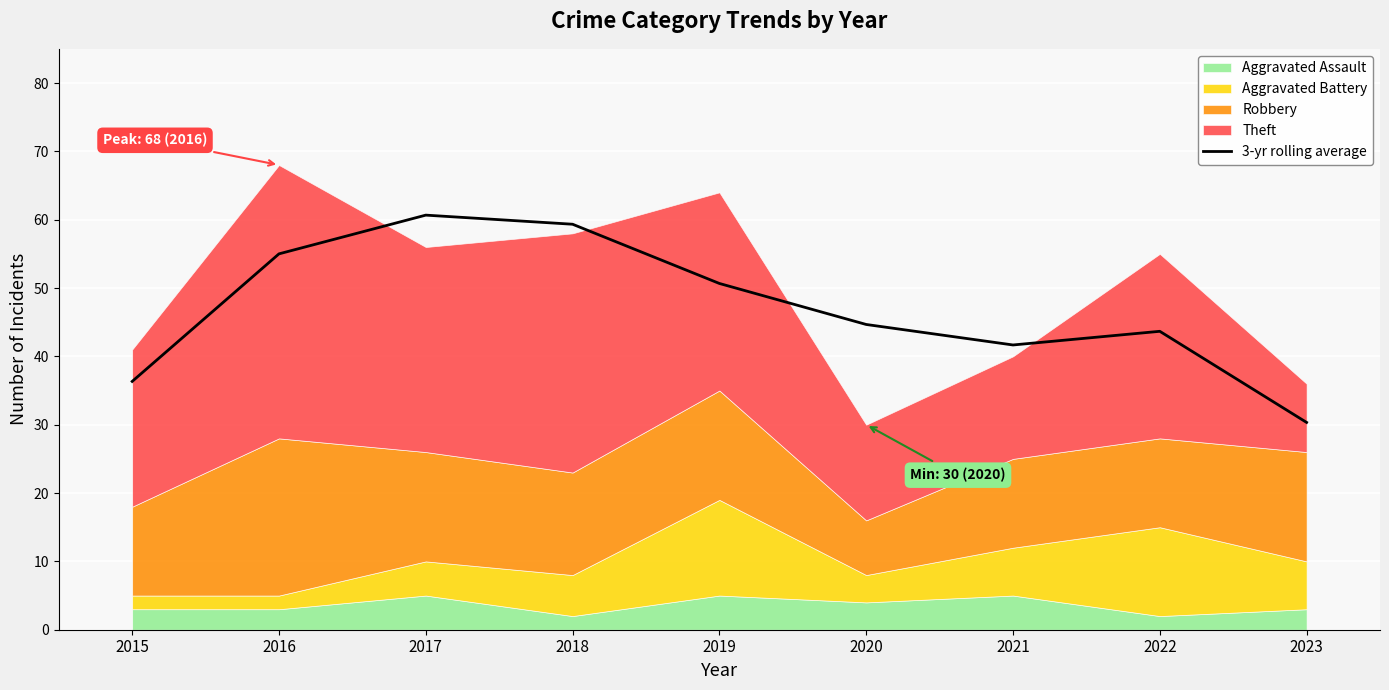

Reading right to left, list all the values displayed in this chart.

2023=30.3	2022=43.7	2021=41.7	2020=44.7	2019=50.7	2018=59.3	2017=60.7	2016=55.0	2015=36.3